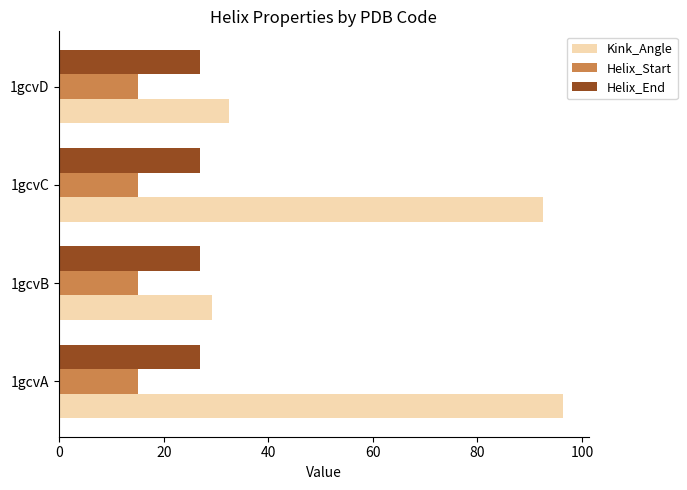

List the series in order of their peak value, lowest first.

Helix_Start, Helix_End, Kink_Angle